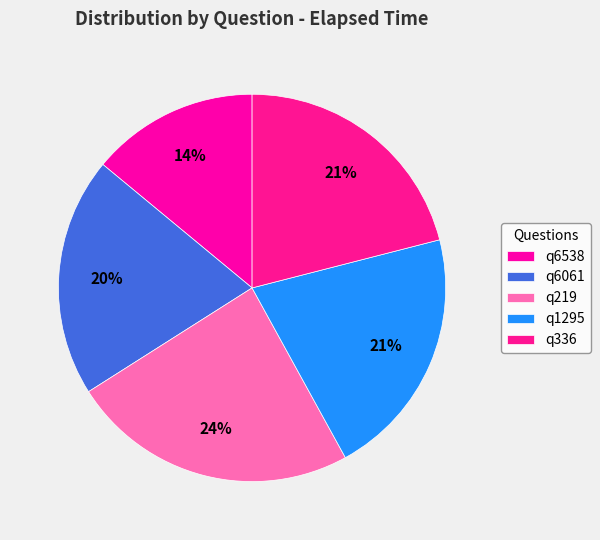

What portion of the pie excludes q336?

79.0%